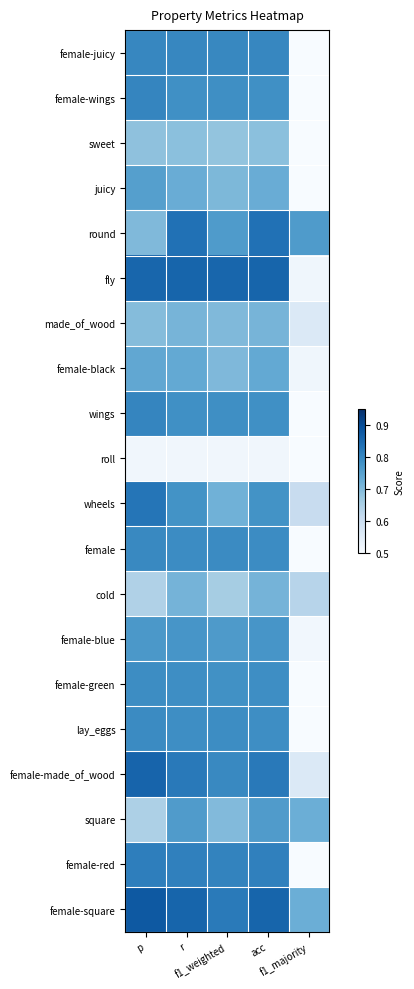

Reading left to right, list all the values displayed in this chart.

female-juicy: p=0.8	r=0.8	f1_weighted=0.8	acc=0.8	f1_majority=0.4
female-wings: p=0.8	r=0.8	f1_weighted=0.8	acc=0.8	f1_majority=0.4
sweet: p=0.7	r=0.7	f1_weighted=0.7	acc=0.7	f1_majority=0.4
juicy: p=0.8	r=0.7	f1_weighted=0.7	acc=0.7	f1_majority=0.4
round: p=0.7	r=0.8	f1_weighted=0.8	acc=0.8	f1_majority=0.8
fly: p=0.9	r=0.9	f1_weighted=0.9	acc=0.9	f1_majority=0.5
made_of_wood: p=0.7	r=0.7	f1_weighted=0.7	acc=0.7	f1_majority=0.6
female-black: p=0.7	r=0.7	f1_weighted=0.7	acc=0.7	f1_majority=0.5
wings: p=0.8	r=0.8	f1_weighted=0.8	acc=0.8	f1_majority=0.4
roll: p=0.5	r=0.5	f1_weighted=0.5	acc=0.5	f1_majority=0.5
wheels: p=0.8	r=0.8	f1_weighted=0.7	acc=0.8	f1_majority=0.6
female: p=0.8	r=0.8	f1_weighted=0.8	acc=0.8	f1_majority=0.4
cold: p=0.6	r=0.7	f1_weighted=0.7	acc=0.7	f1_majority=0.6
female-blue: p=0.8	r=0.8	f1_weighted=0.8	acc=0.8	f1_majority=0.5
female-green: p=0.8	r=0.8	f1_weighted=0.8	acc=0.8	f1_majority=0.4
lay_eggs: p=0.8	r=0.8	f1_weighted=0.8	acc=0.8	f1_majority=0.5
female-made_of_wood: p=0.9	r=0.8	f1_weighted=0.8	acc=0.8	f1_majority=0.6
square: p=0.6	r=0.8	f1_weighted=0.7	acc=0.8	f1_majority=0.7
female-red: p=0.8	r=0.8	f1_weighted=0.8	acc=0.8	f1_majority=0.4
female-square: p=0.9	r=0.9	f1_weighted=0.8	acc=0.9	f1_majority=0.7